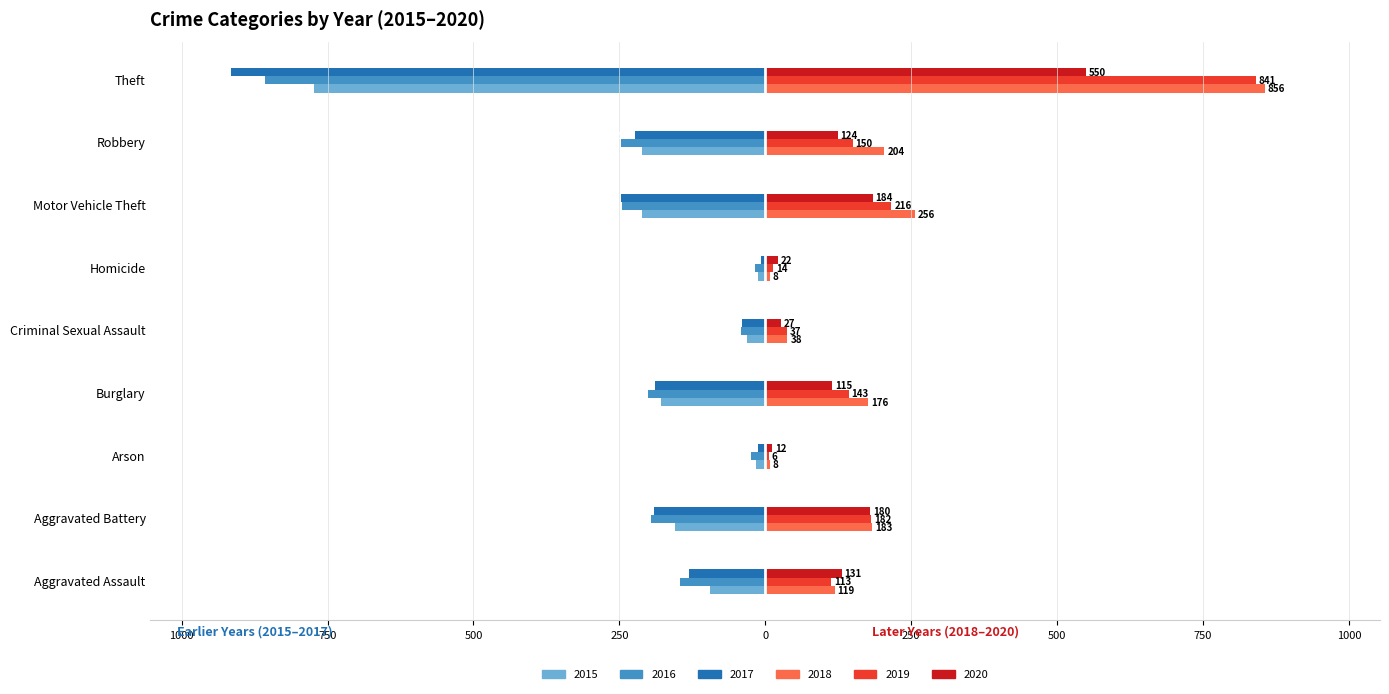

What is the difference between the highest and lowest values at Aggravated Battery?

379